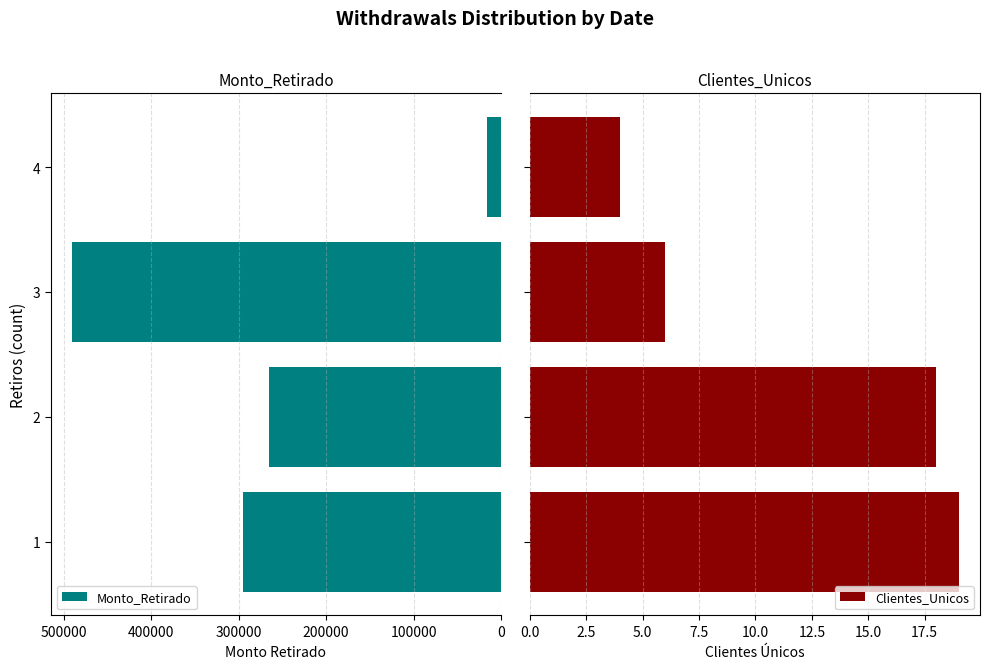

How many data points in Monto_Retirado are less than 295570?

2